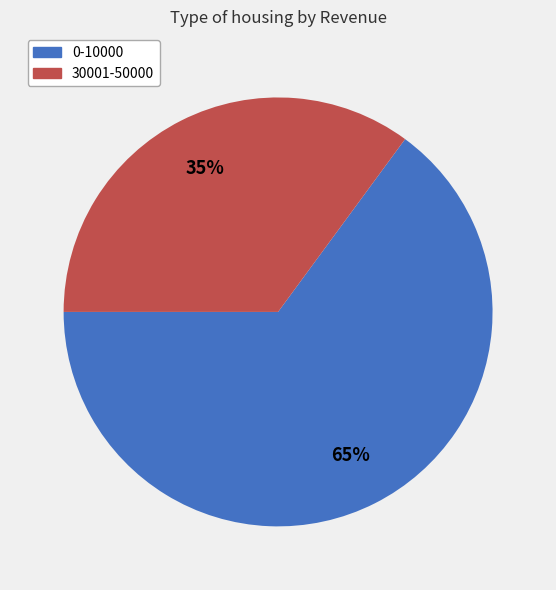

Does 30001-50000 account for over 50% of the chart?

No